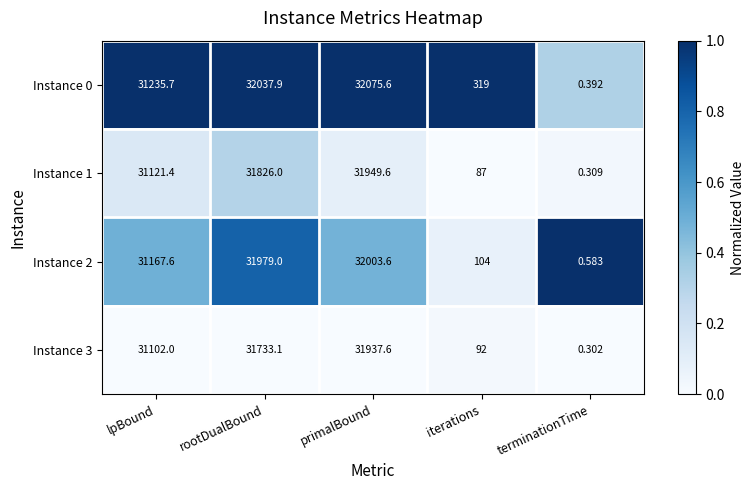

At which label does Instance 0 first exceed 31235?

lpBound